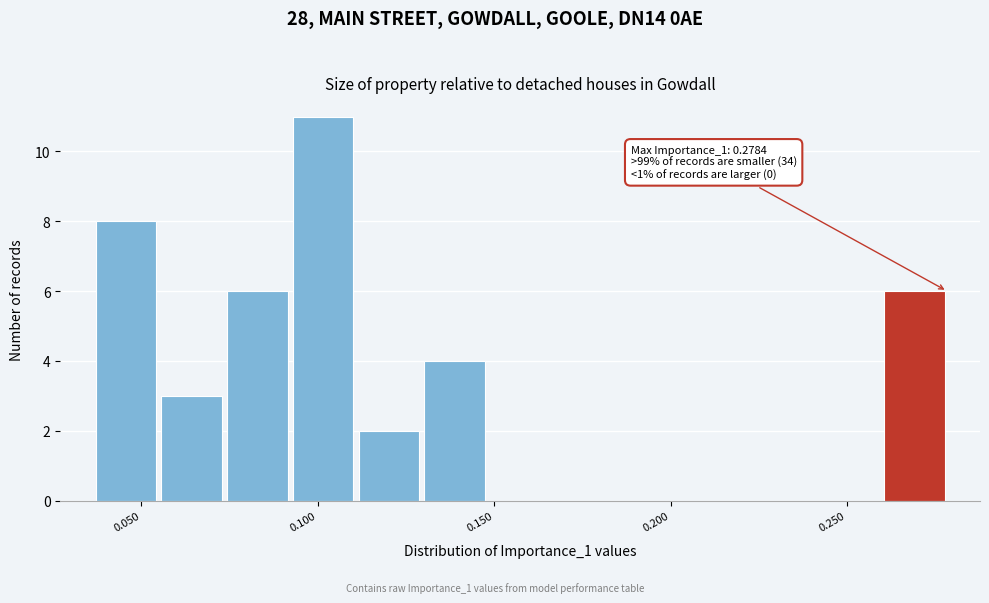

Around what value on the x-axis is the tallest bar? Give the approximate position of its centre, as read against the axis.

0.100